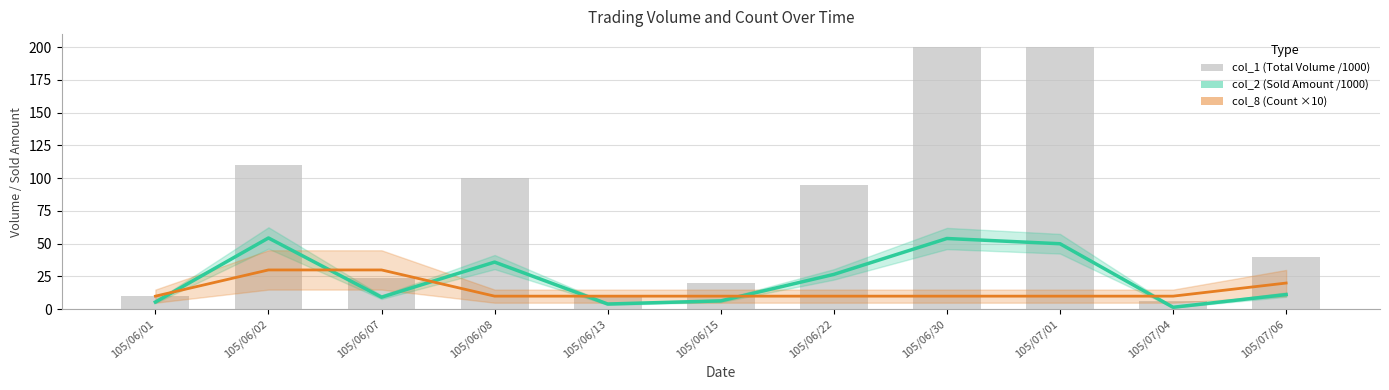

Is the value of col_8 (Count ×10) at 105/06/22 greater than the value of col_1 (Total Volume /1000) at 105/07/01?

No